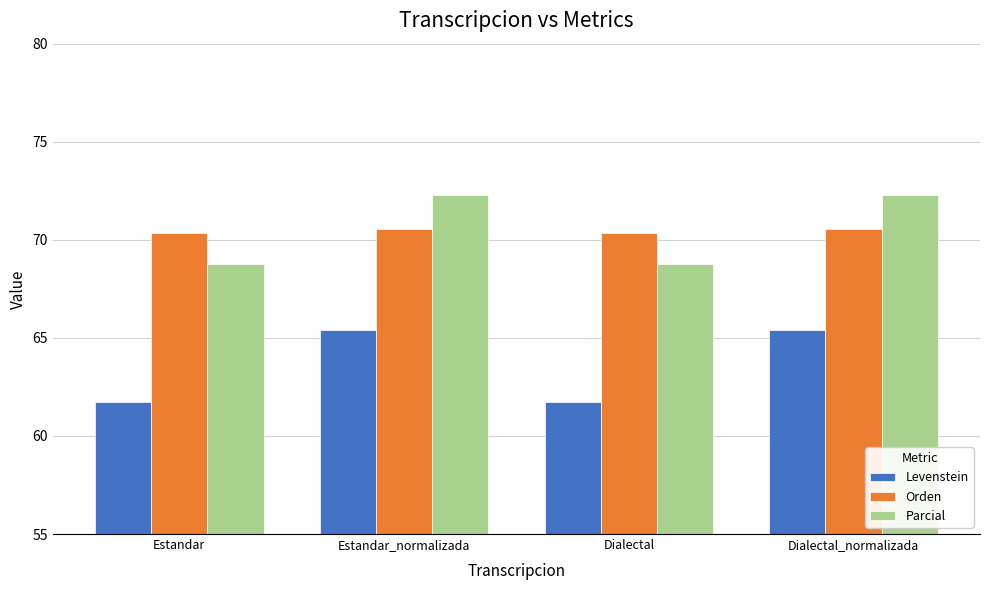

How many data points in Parcial are above 72?

2